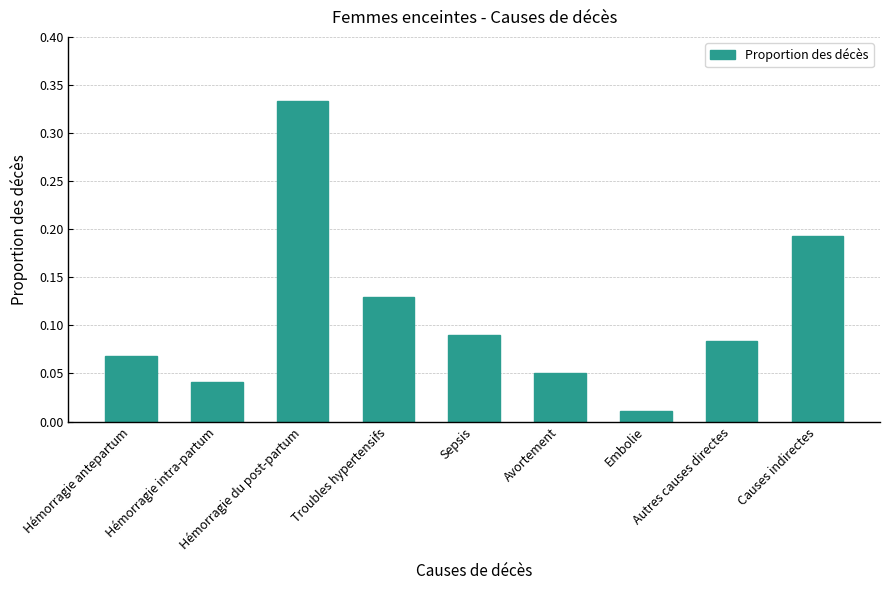

Reading left to right, transcribe all the data shown in this chart.

Hémorragie antepartum=0.1	Hémorragie intra-partum=0.0	Hémorragie du post-partum=0.3	Troubles hypertensifs=0.1	Sepsis=0.1	Avortement=0.1	Embolie=0.0	Autres causes directes=0.1	Causes indirectes=0.2